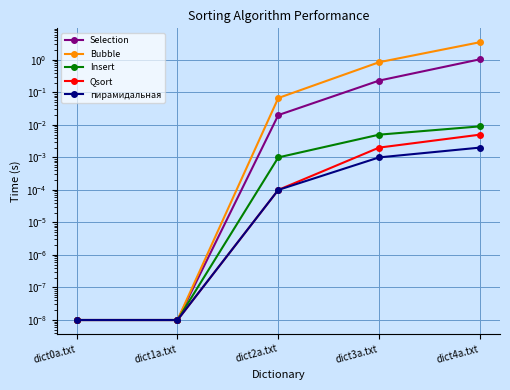

What is the maximum value shown in the chart?

3.5